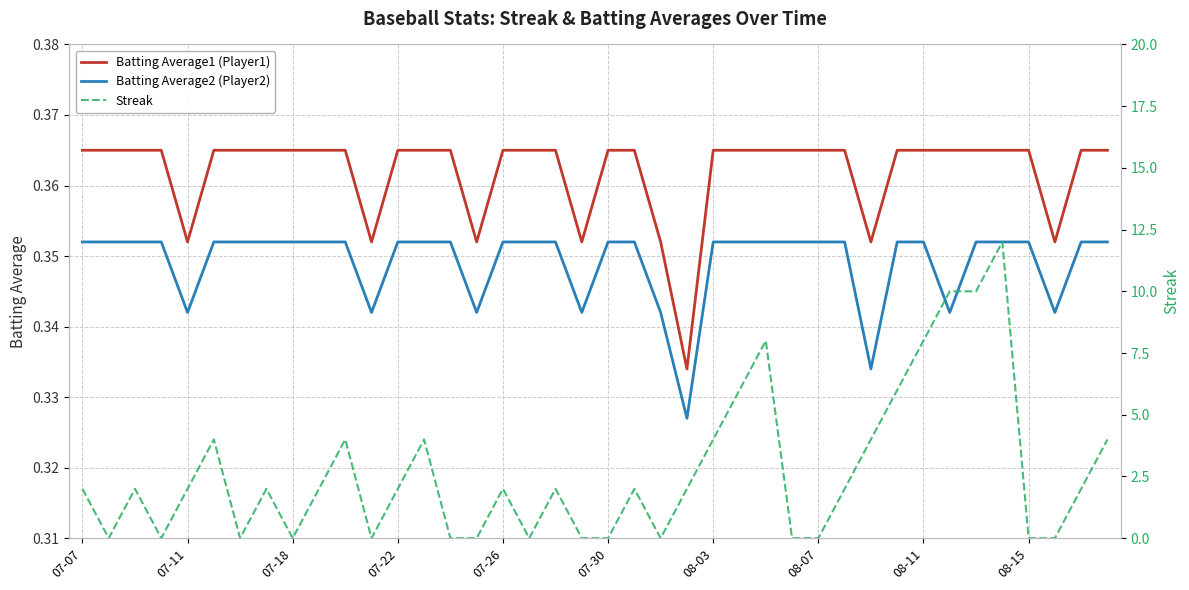

True or false: Batting Average2 (Player2) and Batting Average1 (Player1) intersect in this chart.

False